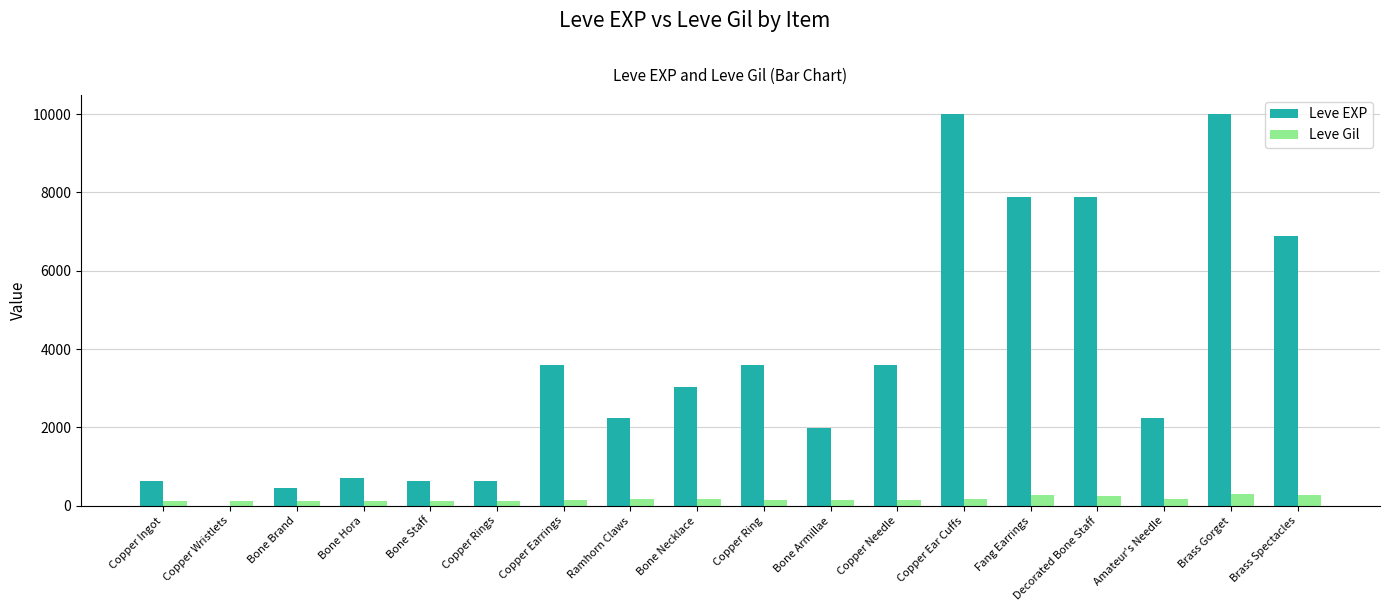

True or false: Leve EXP has a value of 1366 at Copper Needle.

False